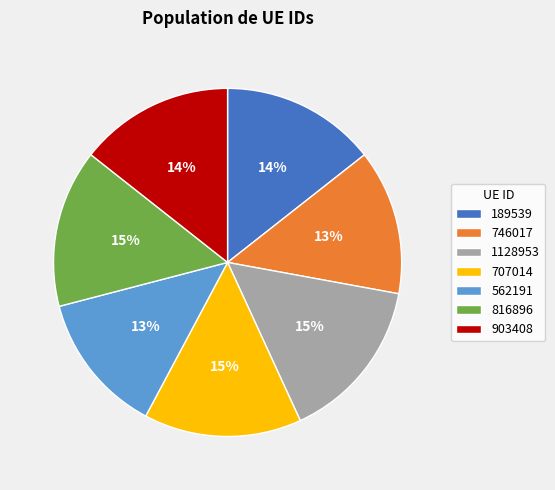

To the nearest percent, what is the combined percentage of 1128953 and 707014?

30%